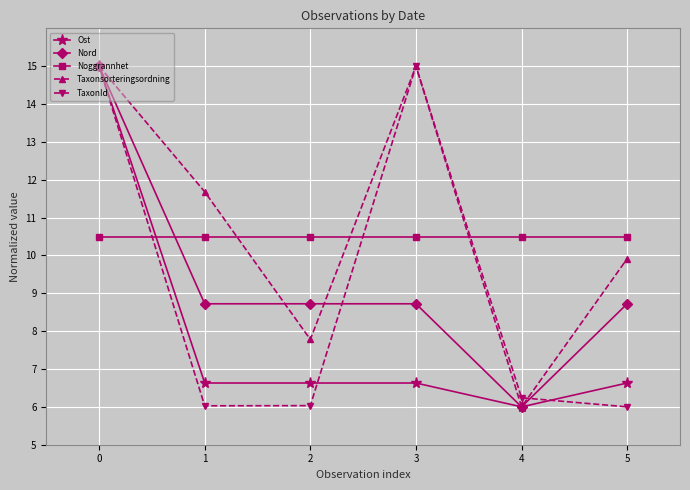

Is this an area chart (filled region under the line)?

No